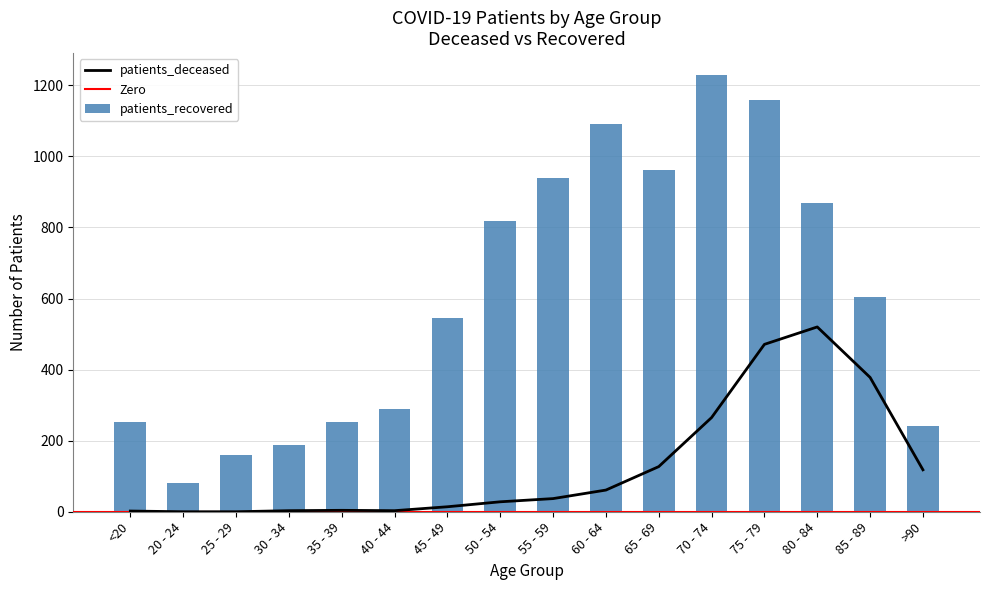

Reading left to right, list all the values displayed in this chart.

patients_deceased: <20=2	20 - 24=0	25 - 29=0	30 - 34=3	35 - 39=4	40 - 44=3	45 - 49=14	50 - 54=28	55 - 59=37	60 - 64=61	65 - 69=127	70 - 74=265	75 - 79=471	80 - 84=520	85 - 89=378	>90=118
patients_recovered: <20=252	20 - 24=81	25 - 29=161	30 - 34=189	35 - 39=252	40 - 44=289	45 - 49=545	50 - 54=819	55 - 59=939	60 - 64=1091	65 - 69=963	70 - 74=1229	75 - 79=1159	80 - 84=870	85 - 89=605	>90=241